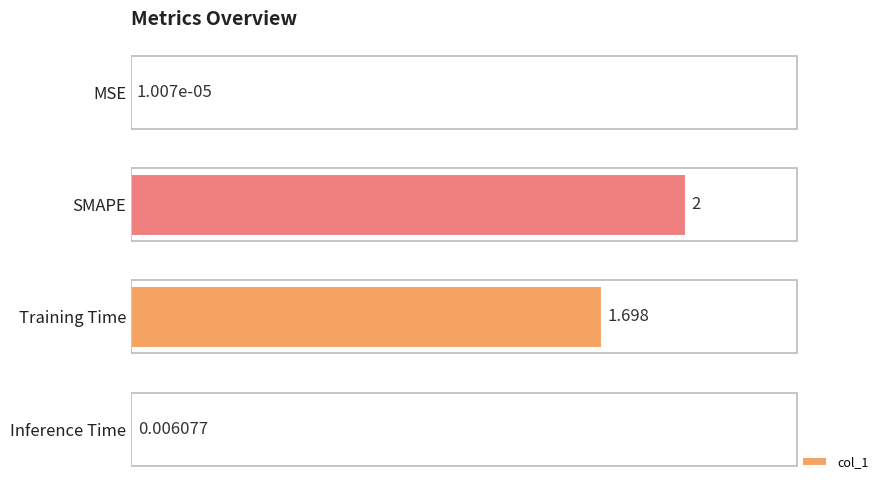

Where is the data nearest to the value 1?

Training Time